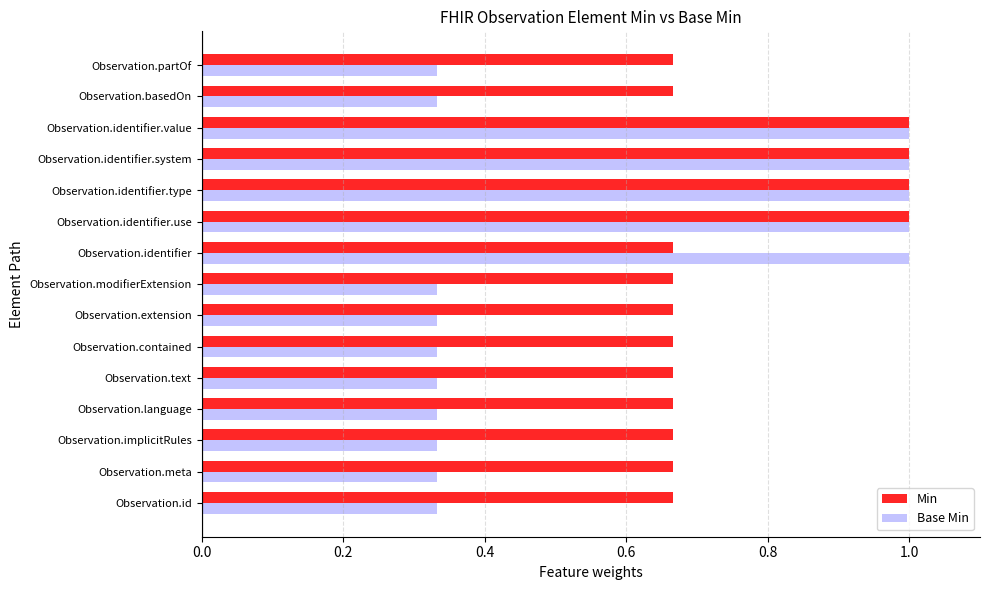

What are all the series names shown in the legend?

Min, Base Min